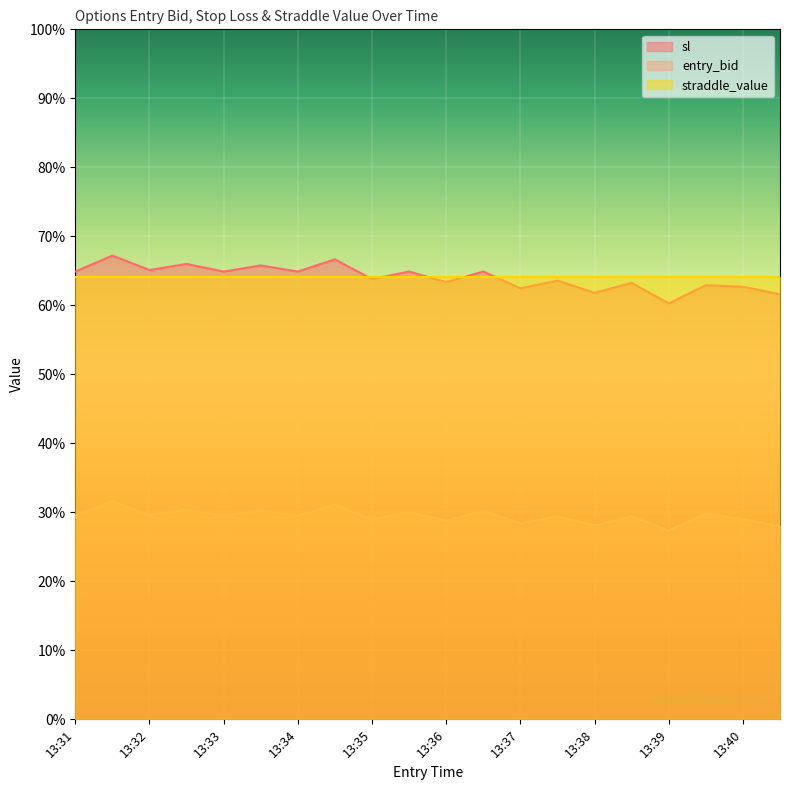

Where does the sl series first go above 64?

13:31